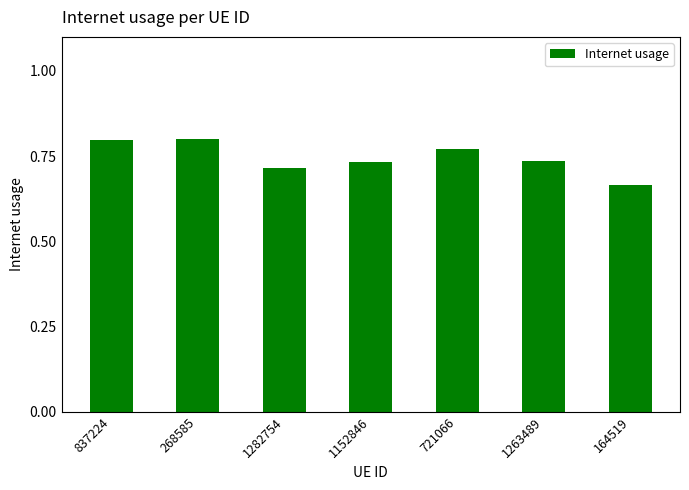

Which label corresponds to the smallest value in the chart?

164519